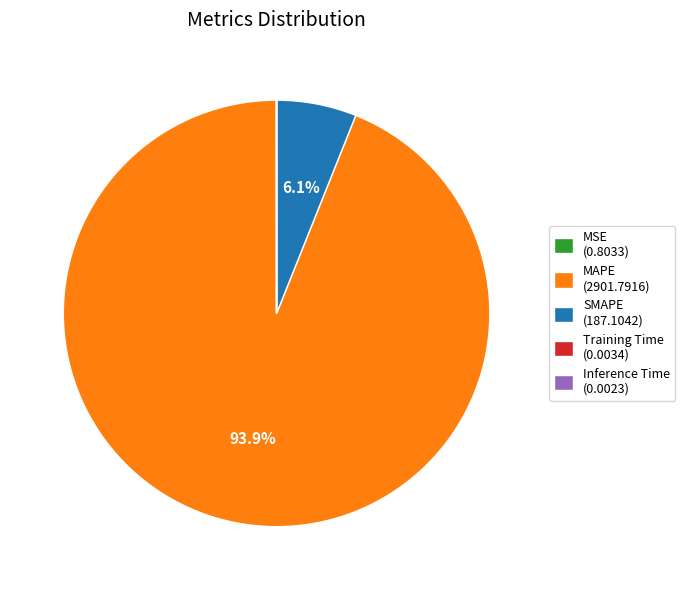

True or false: MAPE accounts for 99% of the total.

False